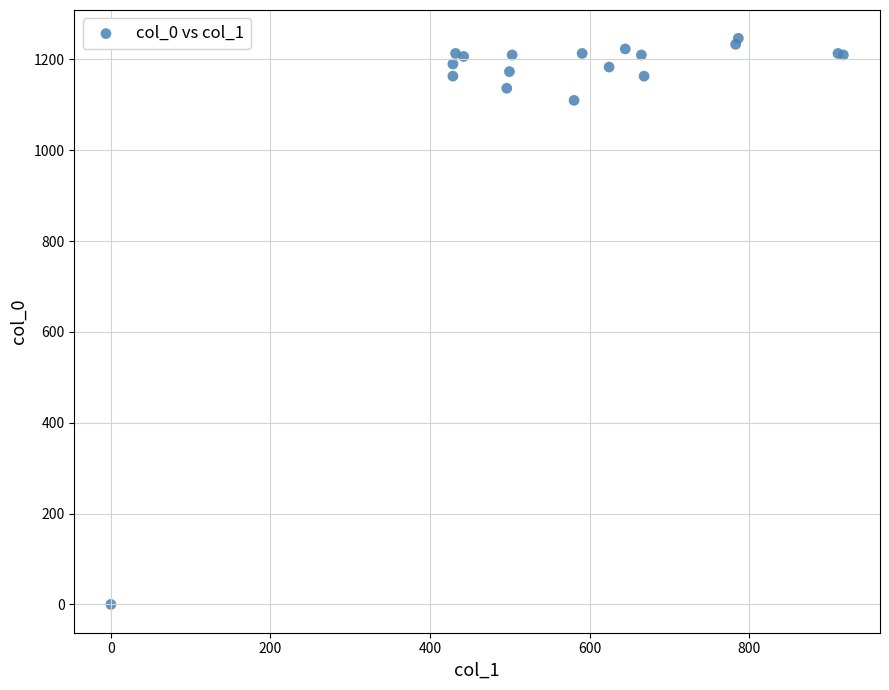

What Y value in the scatter plot is closest to 623?

1110.0